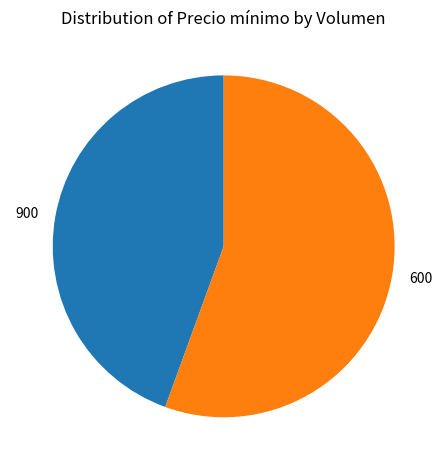

What is the largest slice in the pie chart?

600